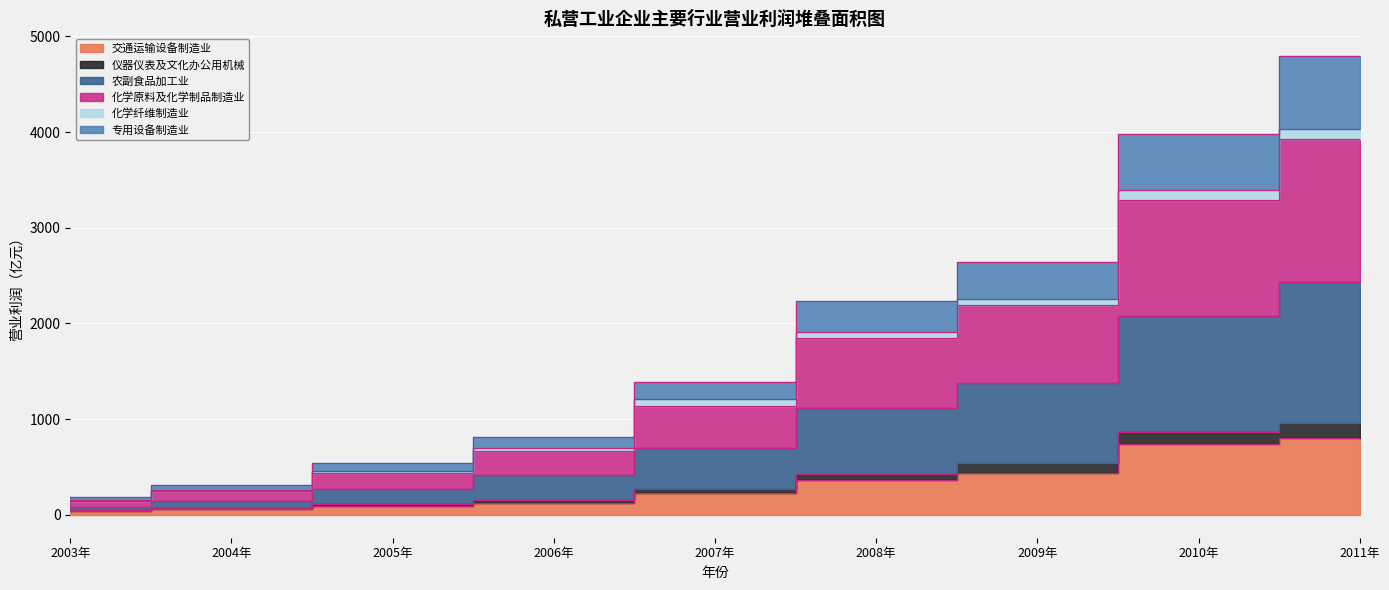

What is the smallest value displayed?

38.4